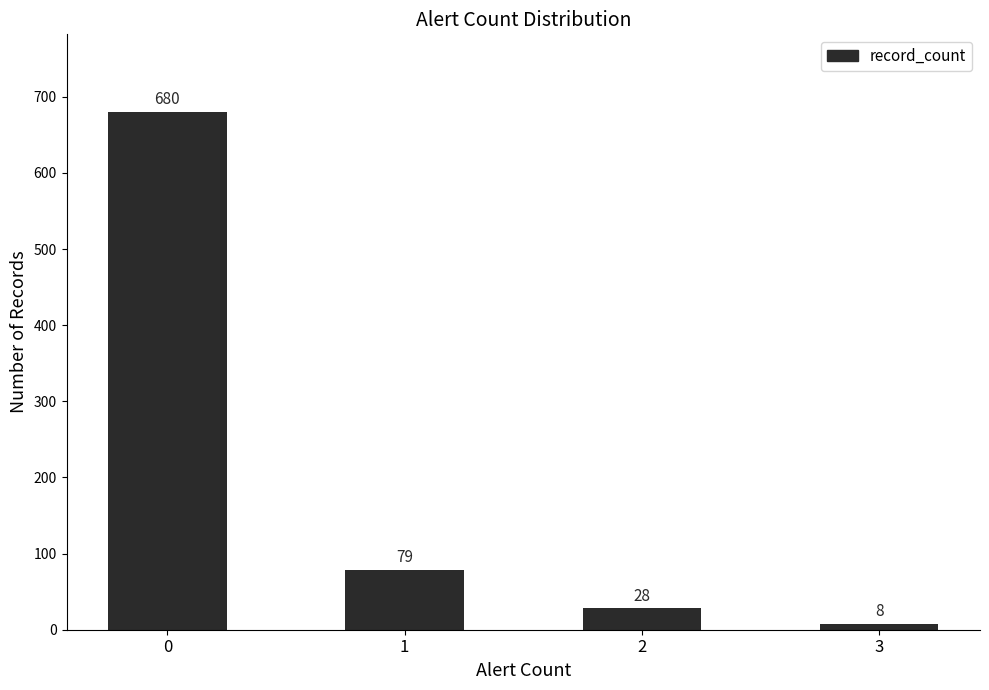

What is the sum of the values at 2 and 1?

107